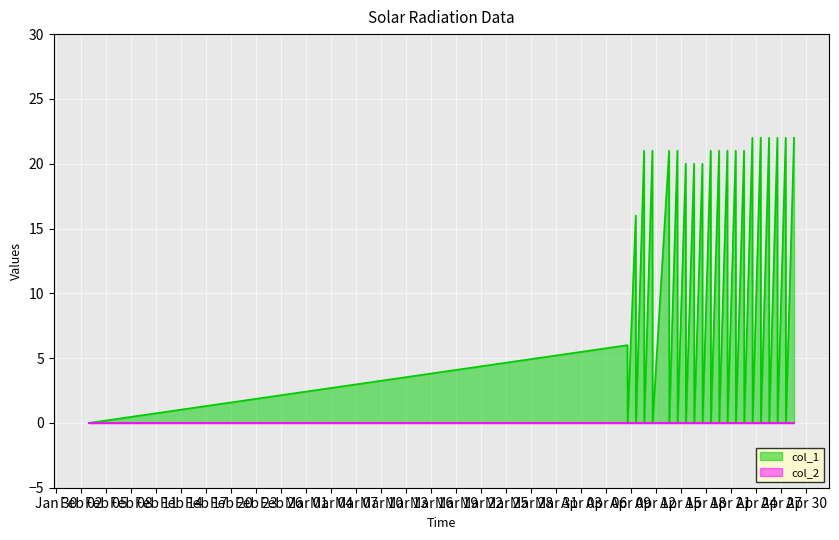

Which series has the largest total across all categories?

col_1